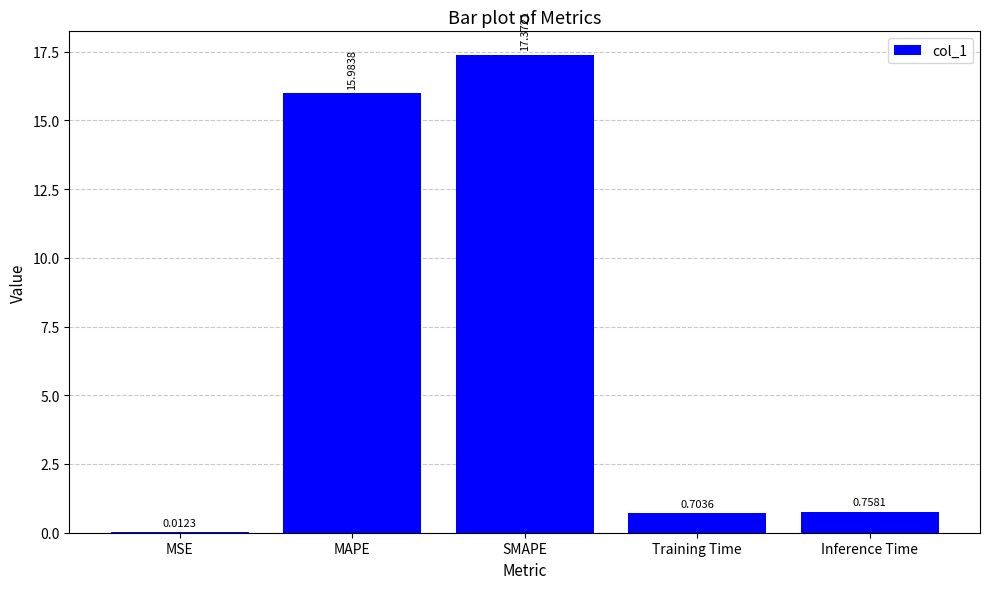

What is the sum of the values at Training Time and Inference Time?

1.5